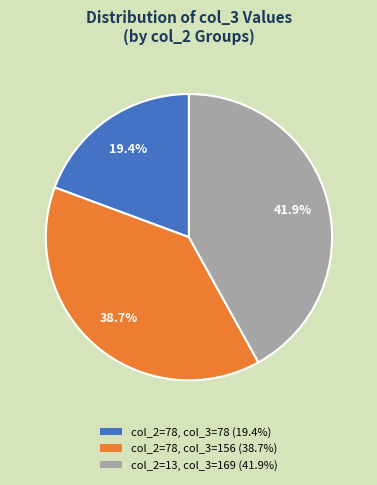

Count the number of slices in the pie.

3